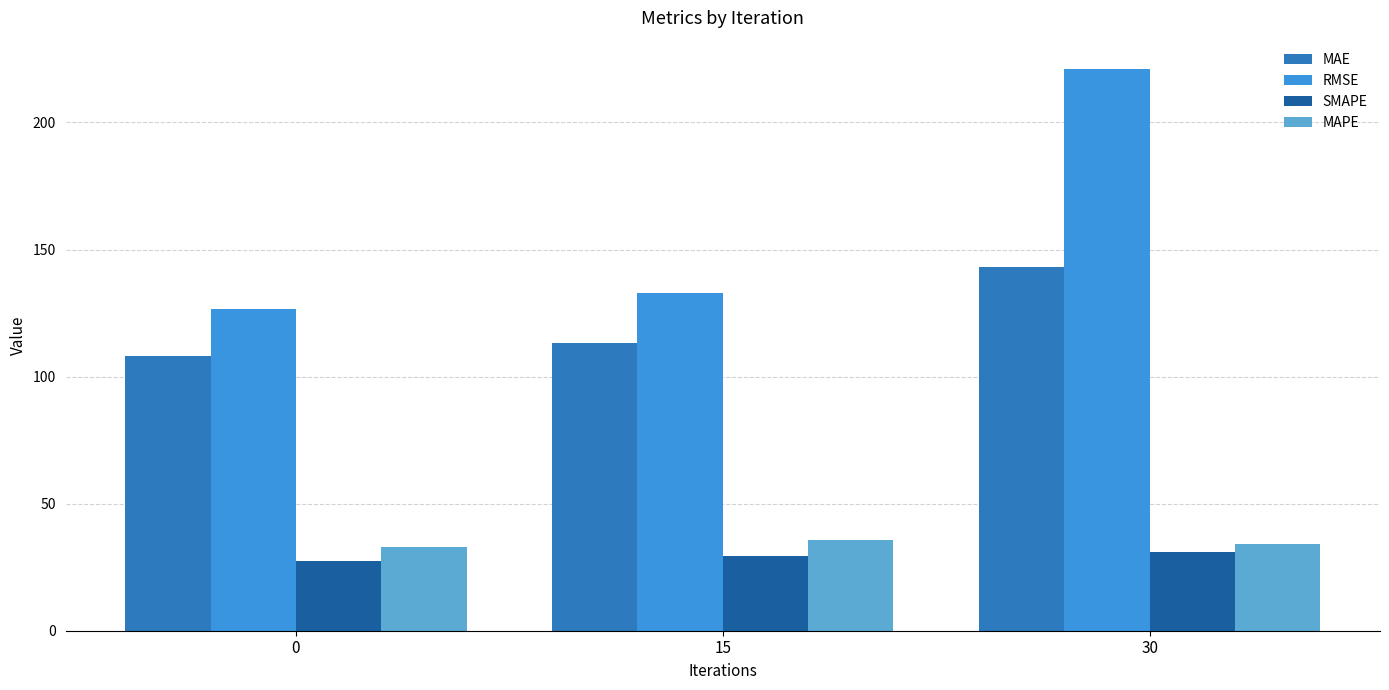

List the labels in order of MAE value, largest first.

30, 15, 0